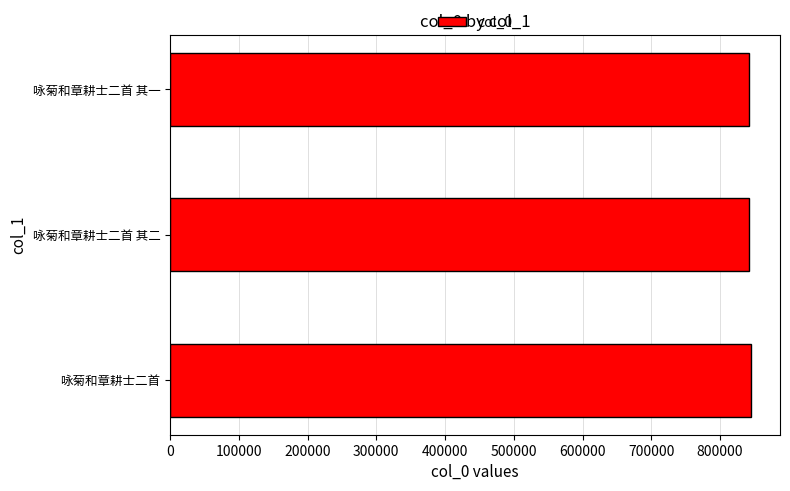

What is the ratio of the value at 咏菊和章耕士二首 其一 to the value at 咏菊和章耕士二首?

1.0